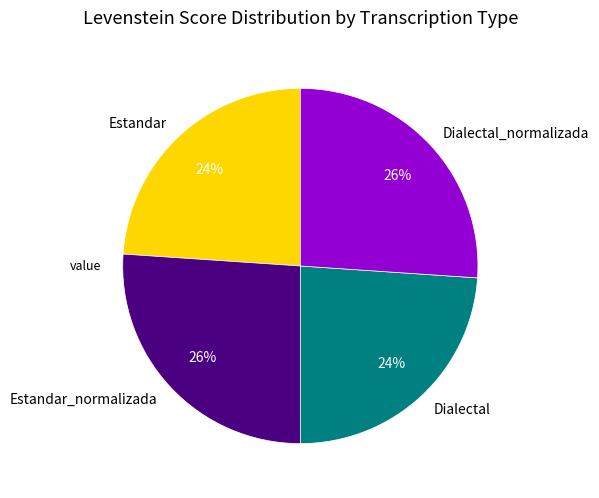

To the nearest percent, what percentage of the pie is Estandar?

24%